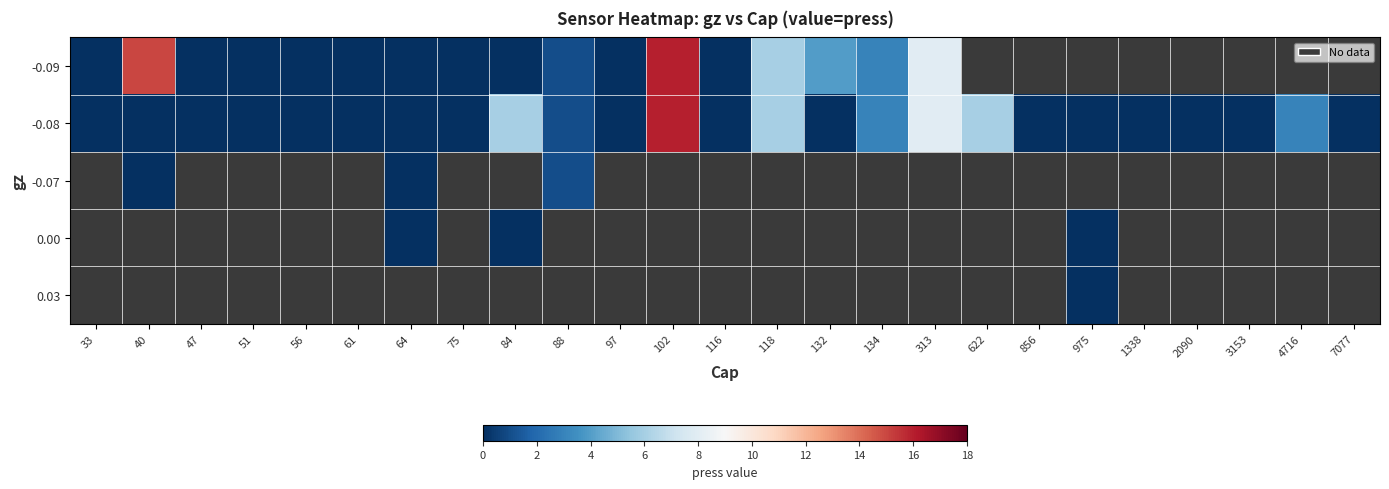

Is the value of -0.08 at 47 greater than the value of 0.00 at 51?

No